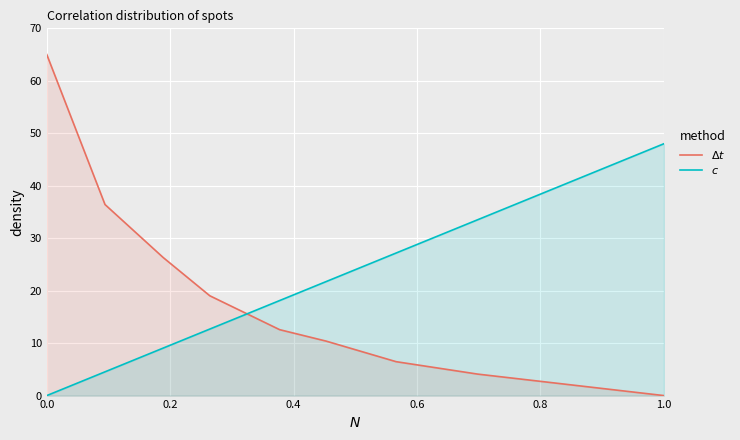

How many data points does each series have?

9